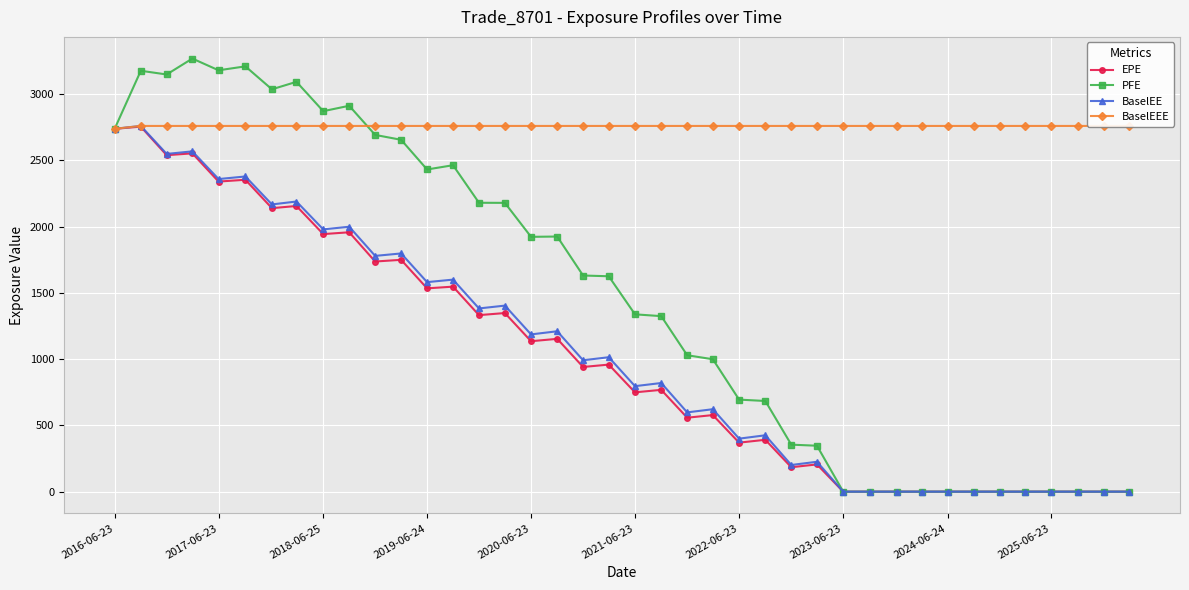

True or false: PFE has more than 1 points higher than both neighbors.

True